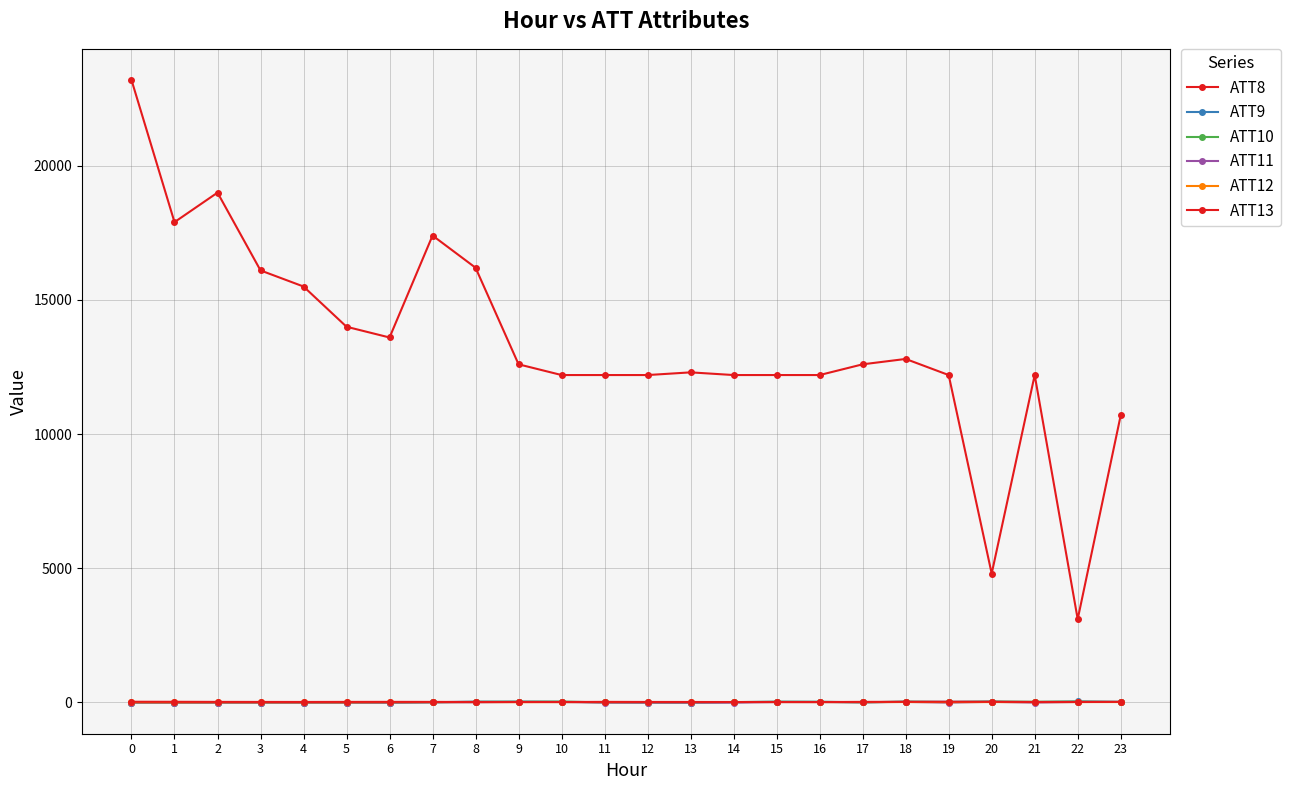

Is the value of ATT8 at 4 greater than the value of ATT11 at 1?

Yes